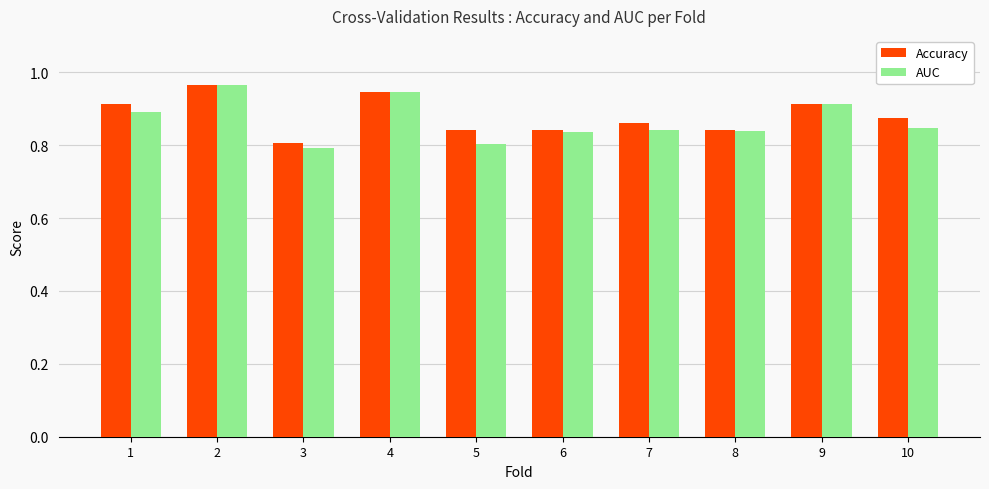

What are all the series names shown in the legend?

Accuracy, AUC